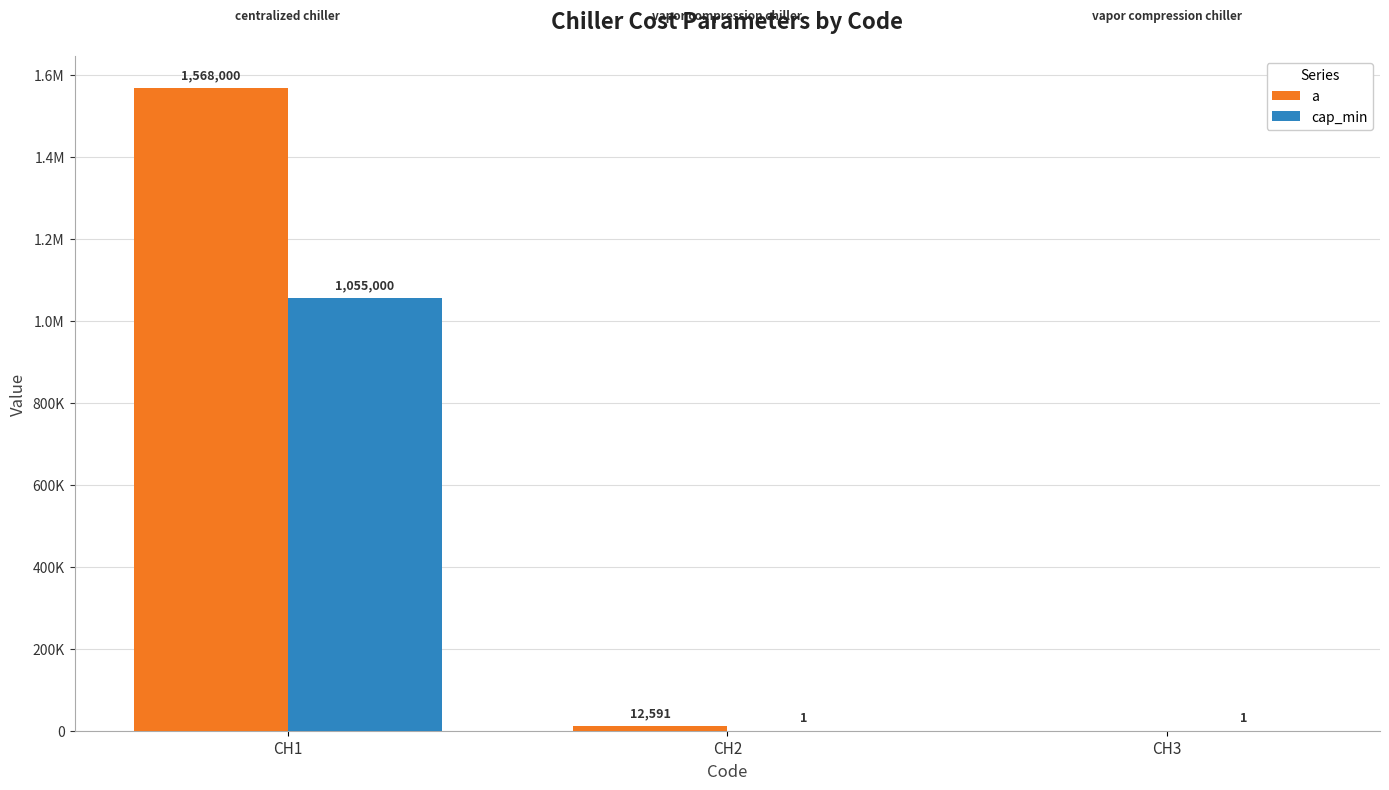

What is the sum of all cap_min values?

1055002.0